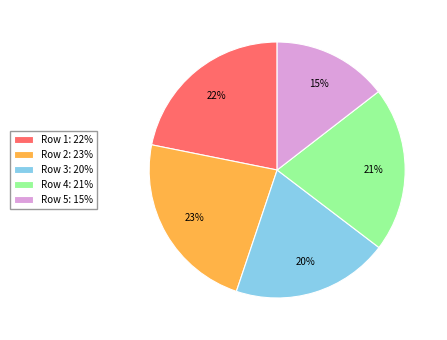

To the nearest percent, what is the difference between the largest and smallest slice percentages?

8%